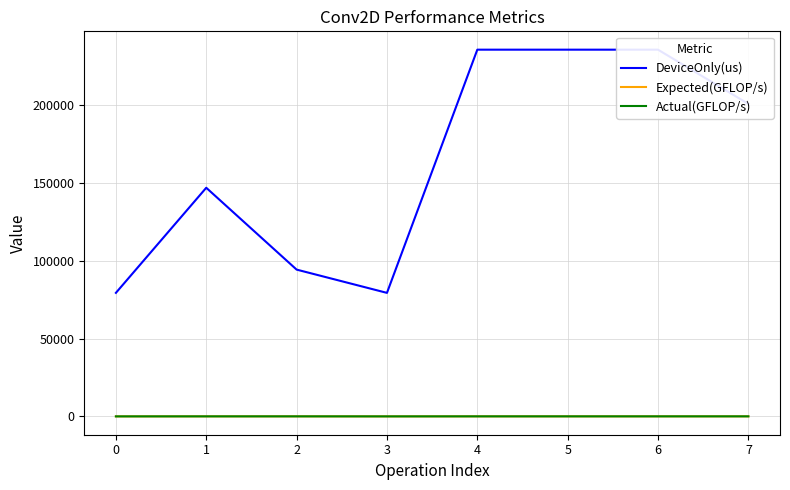

At which category does DeviceOnly(us) reach its first local peak?

1